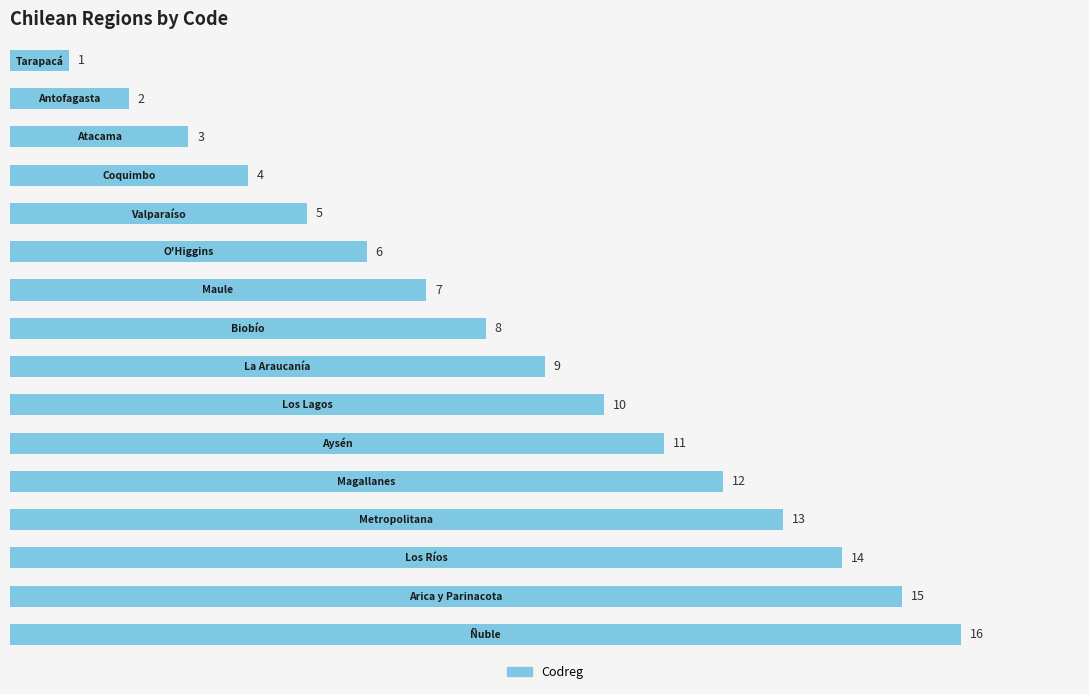

What is the sum of all values?

136